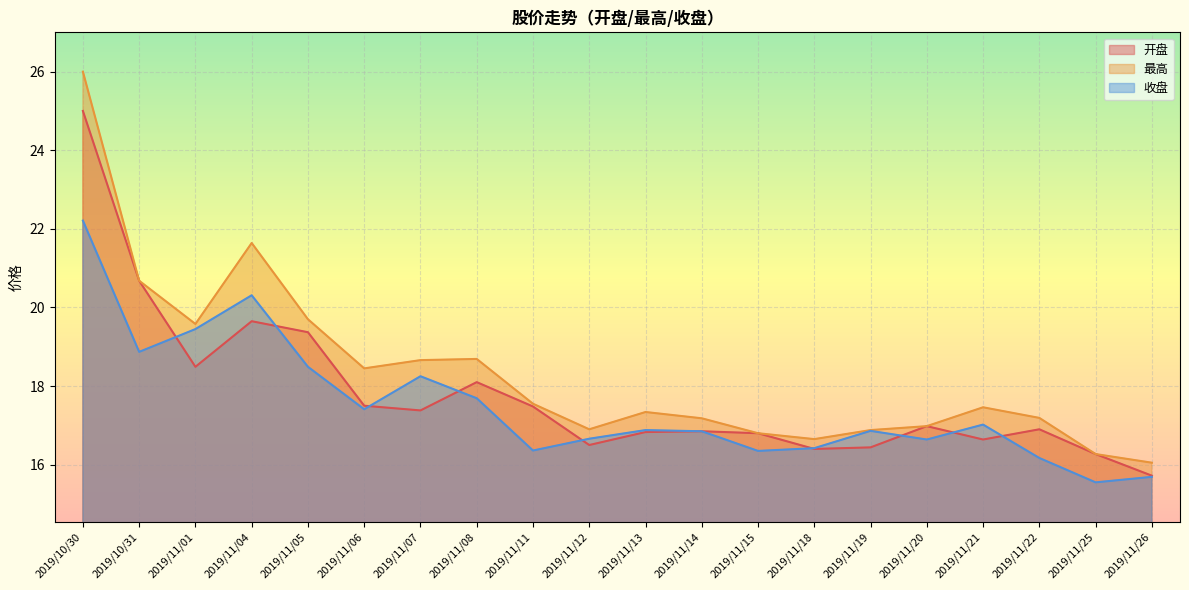

What is the sum of all 收盘 values?

350.1